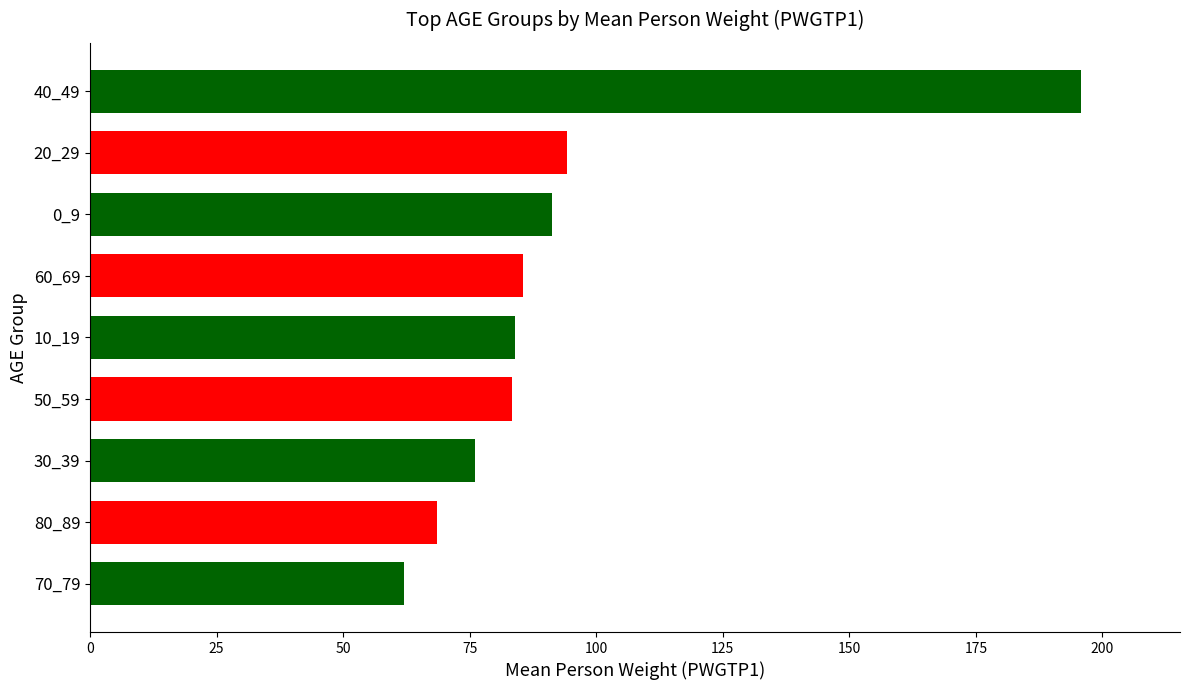

The value at 0_9 is 91.3. True or false?

True